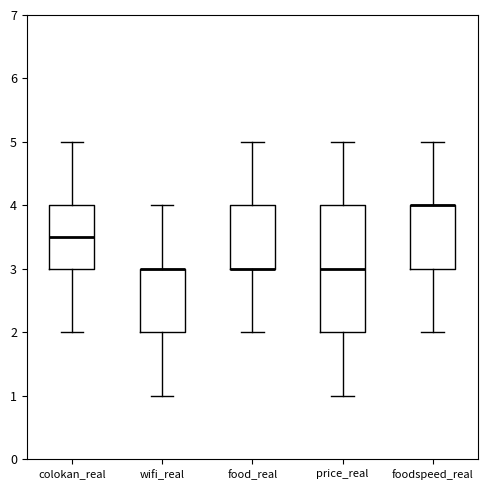

Where does the upper whisker of the box for foodspeed_real end on the y-axis? The values are not printed on the chart, so give them approximately, as read against the axis.

5.0